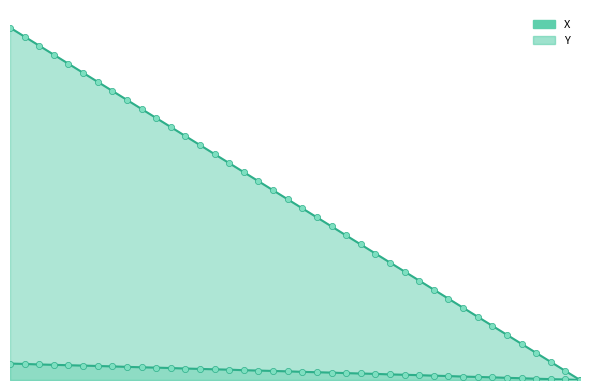

Is the value of Y at 28.5 greater than the value of X at 28.7?

No